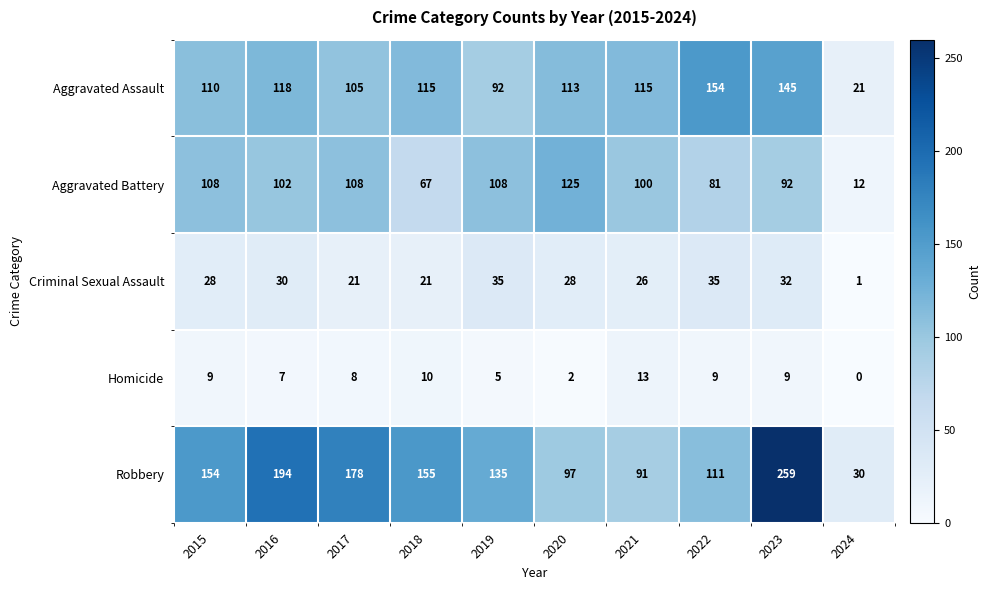

What is the difference between the second highest and minimum values in the Robbery series?

164